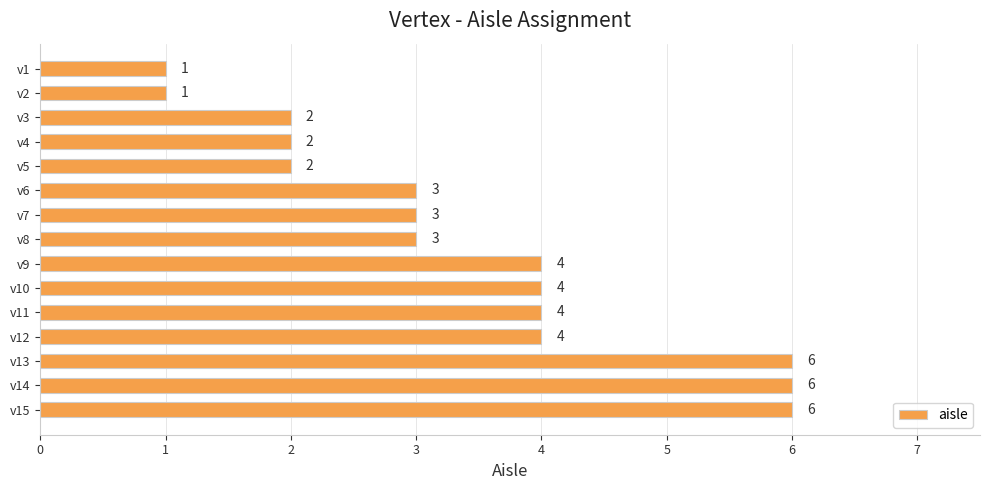

Approximately how many times larger is the value at v8 compared to v1?

3.0